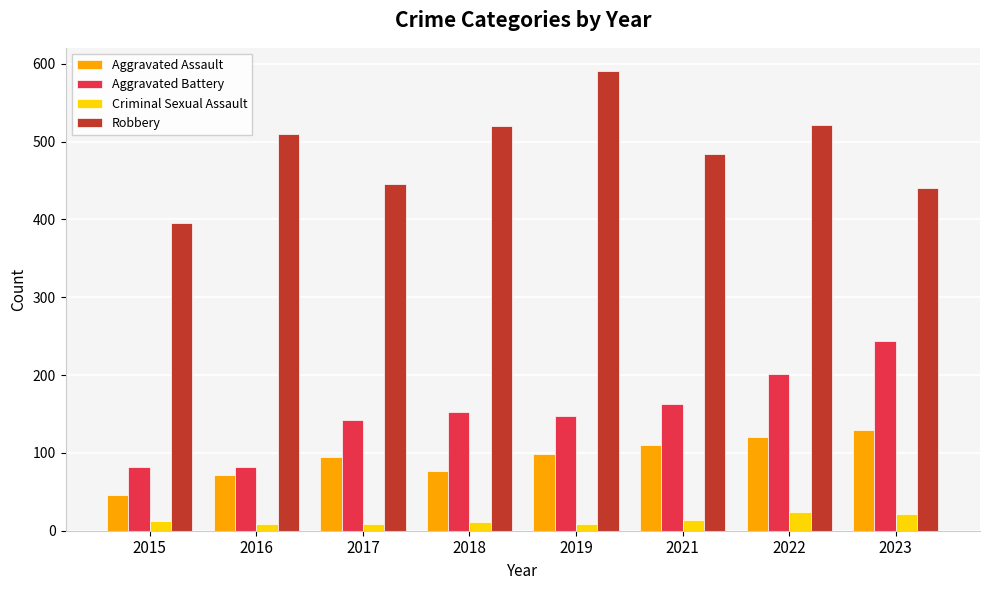

What is the sum of the Aggravated Battery values at 2018 and 2016?

234